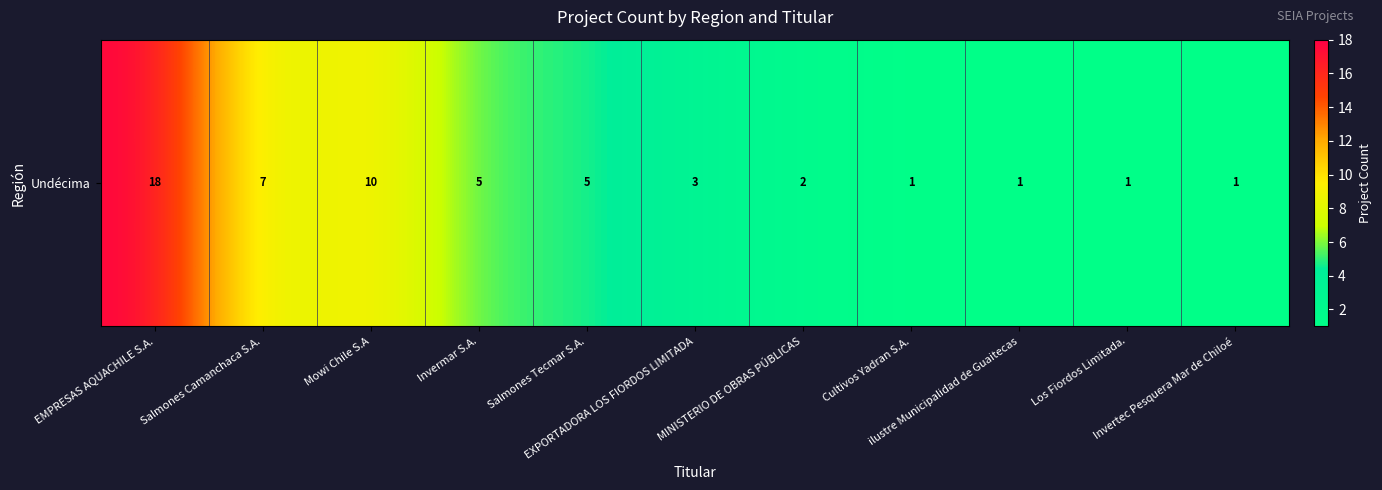

True or false: the data shows 7 at Salmones Camanchaca S.A..

True